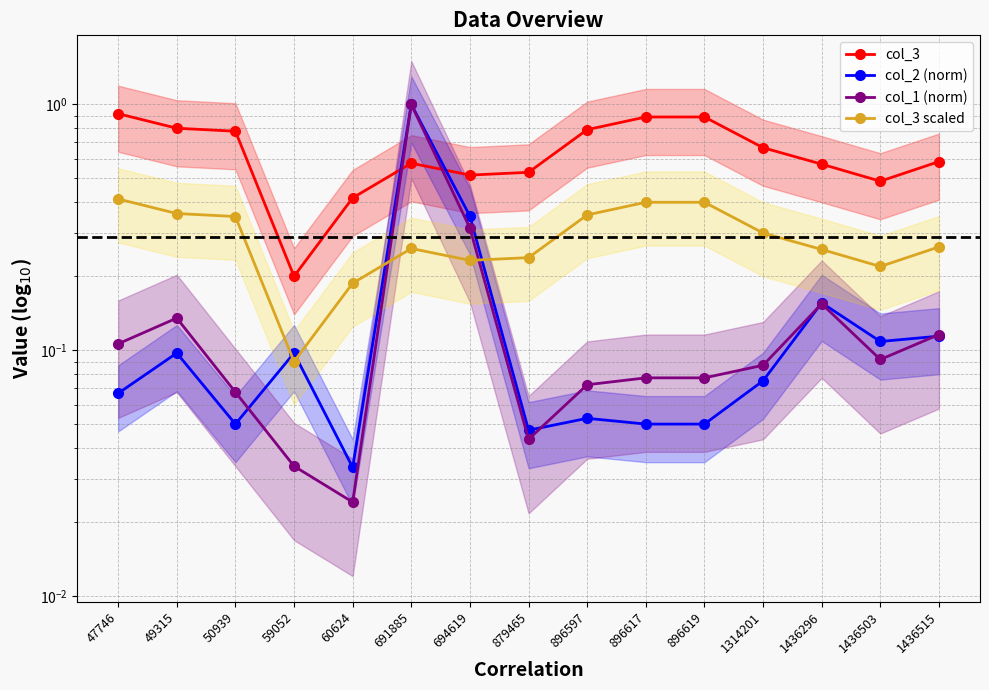

Which category has the lowest value across all series?

60624